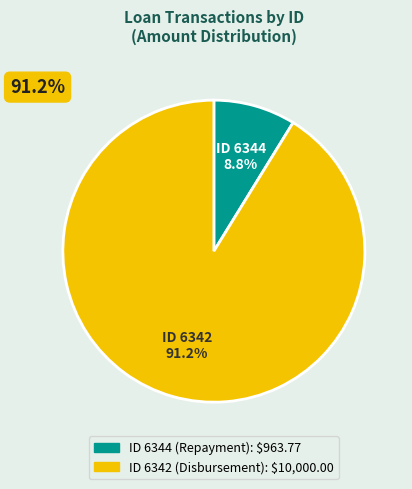

Is there any slice that represents more than half of the pie?

Yes